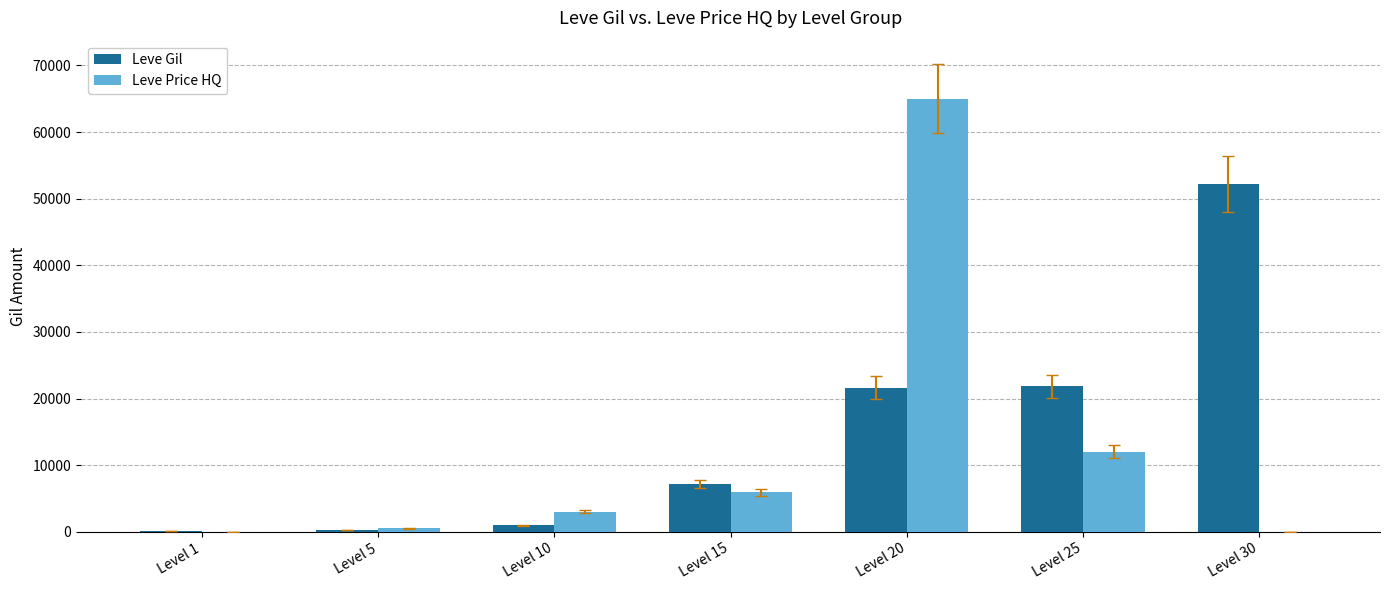

Between Level 5 and Level 15, which series saw the biggest shift?

Leve Gil